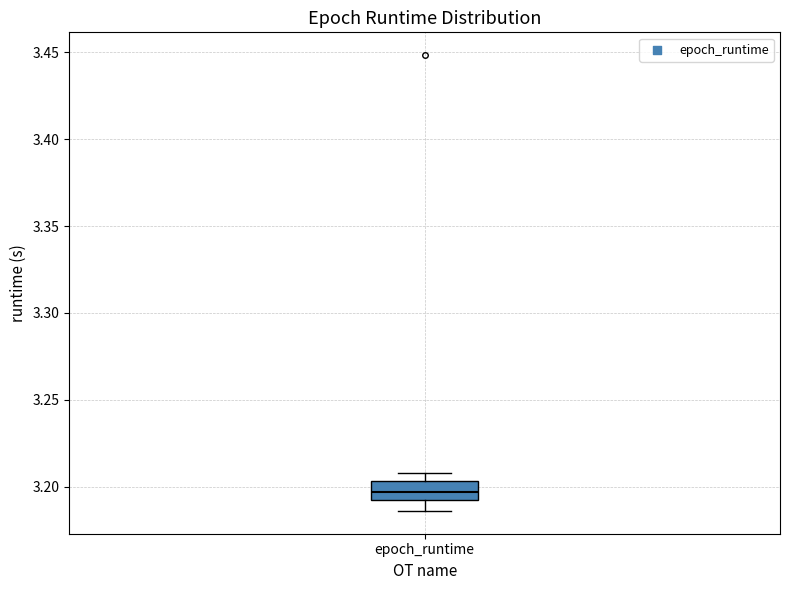

Read this box plot against the y-axis: the position of the median line, the range covered by the box, and the ends of both whiskers. The values are not printed on the chart, so give them approximately, as read against the axis.

median 3.195 (inside the box), box 3.195 to 3.205, whiskers 3.185 to 3.210